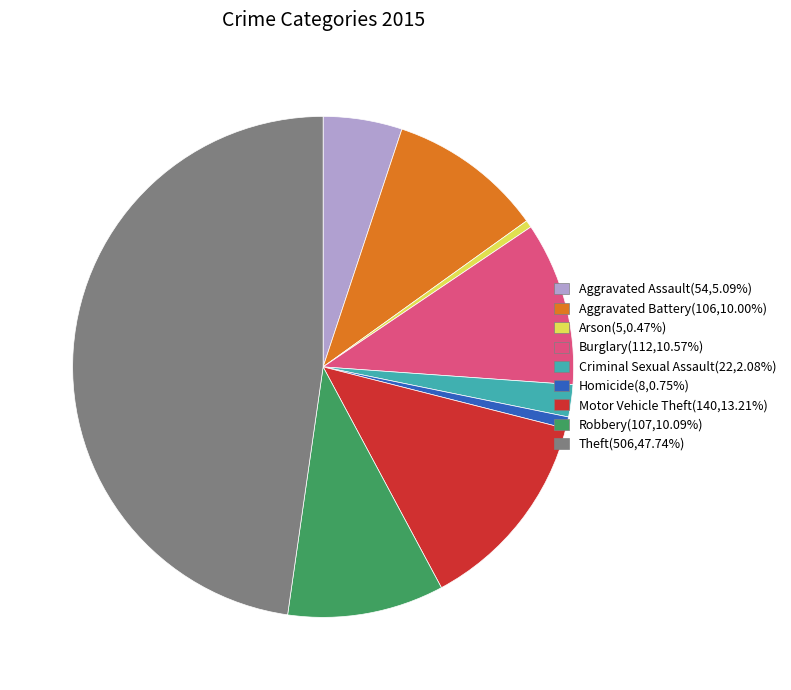

Count the number of slices in the pie.

9